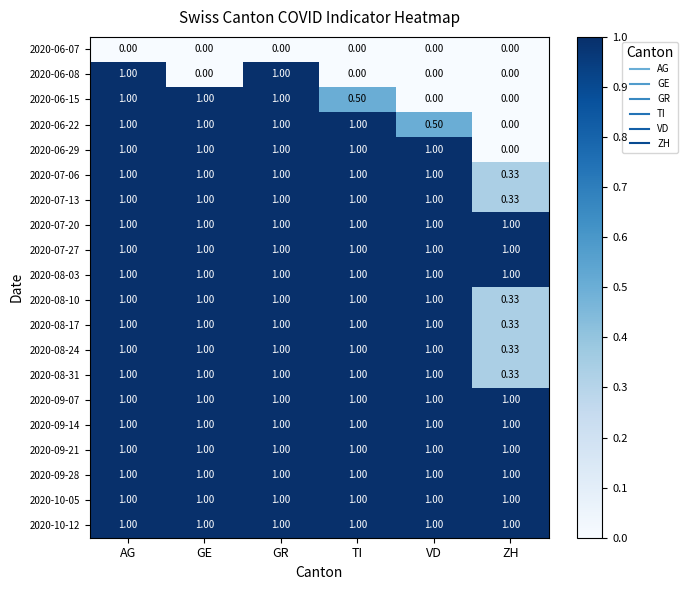

Is the value of 2020-06-08 at GE greater than the value of 2020-08-31 at ZH?

No